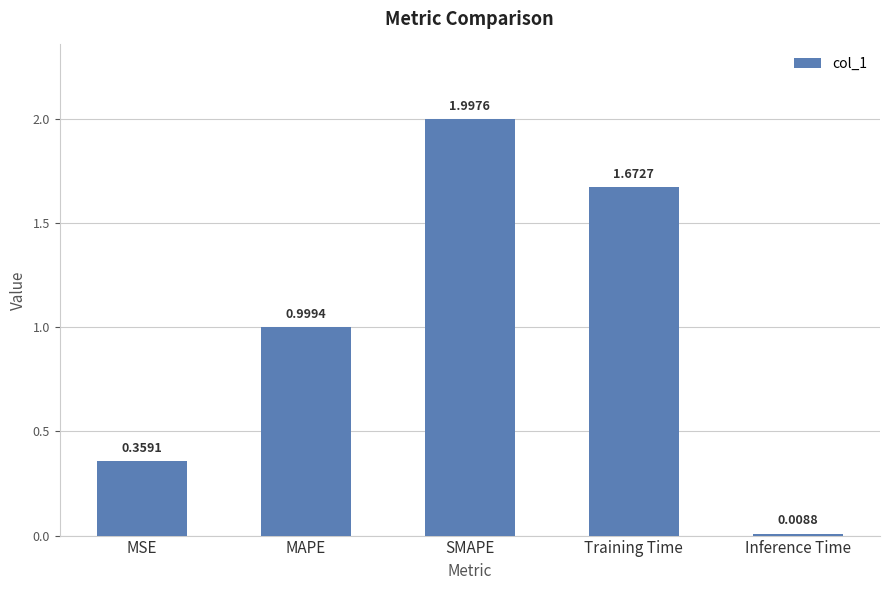

How many categories are shown in the chart?

5